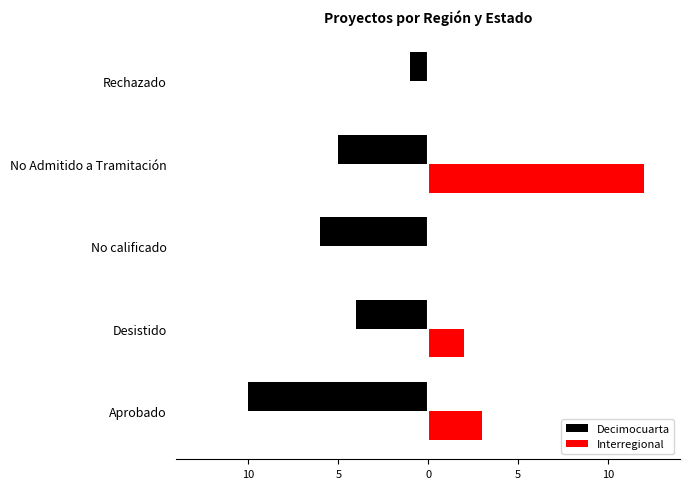

What are all the series names shown in the legend?

Decimocuarta, Interregional